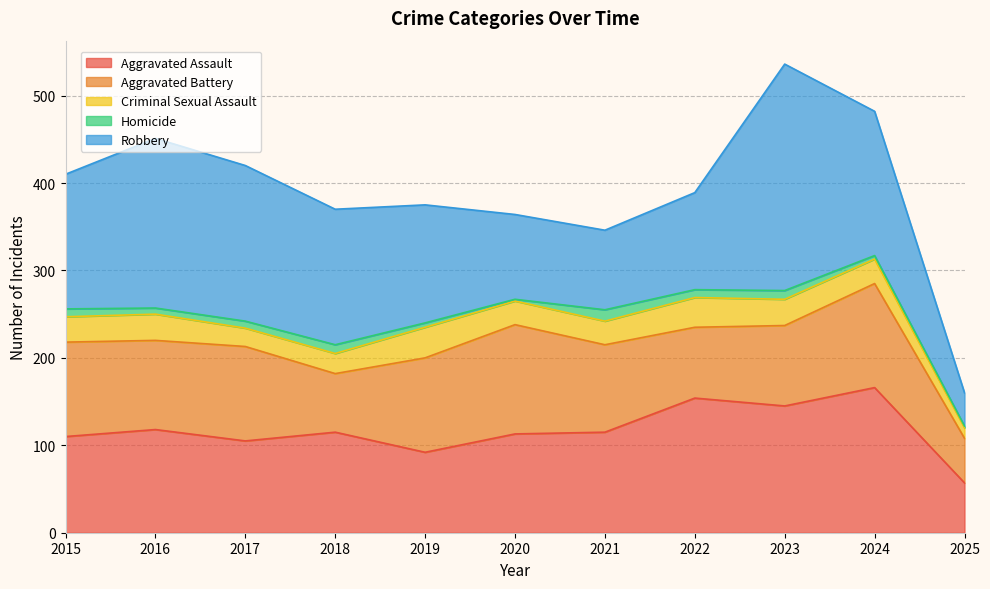

Is the value of Aggravated Assault at 2015 greater than the value of Criminal Sexual Assault at 2018?

Yes